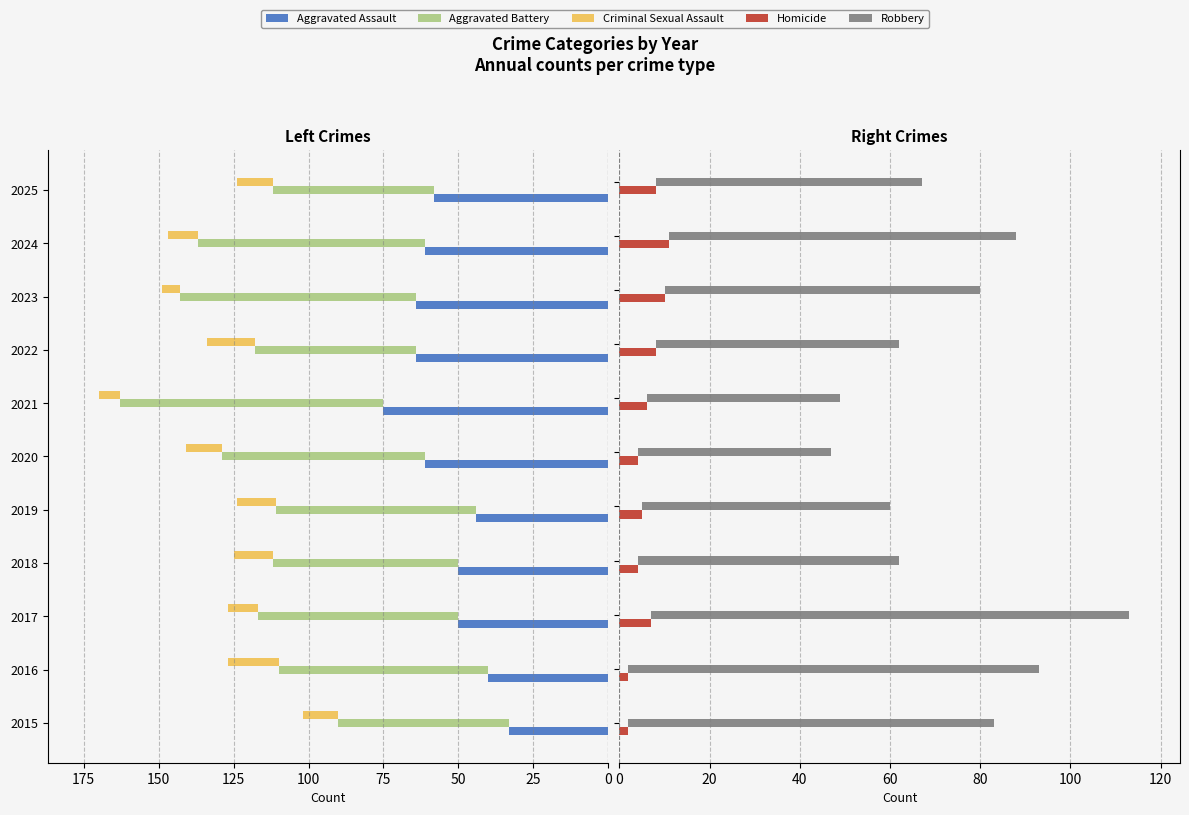

Is it true that Homicide equals 7 at 0?

False